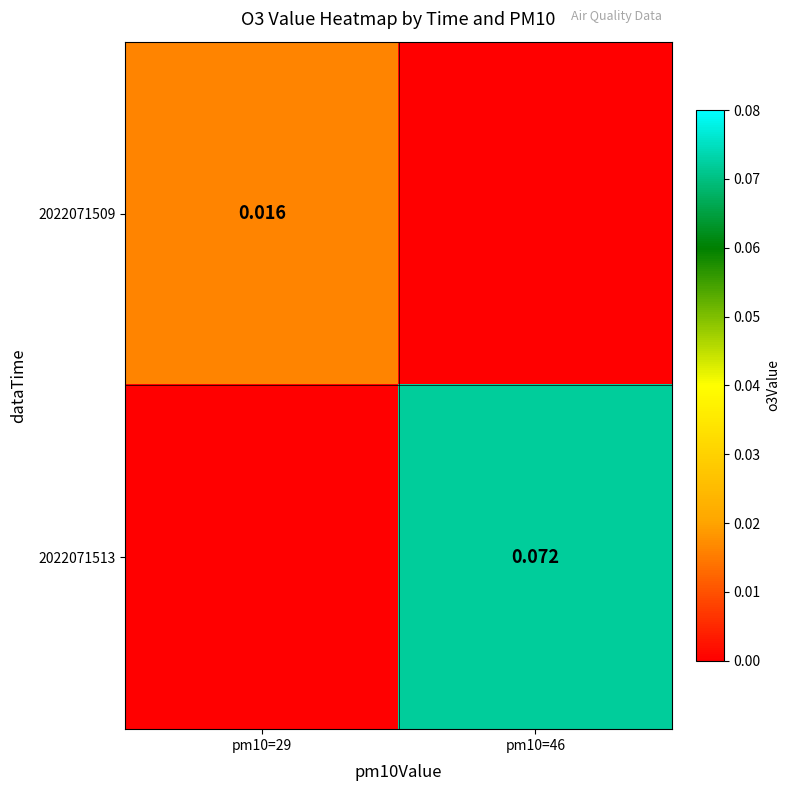

How many categories are shown in the chart?

2